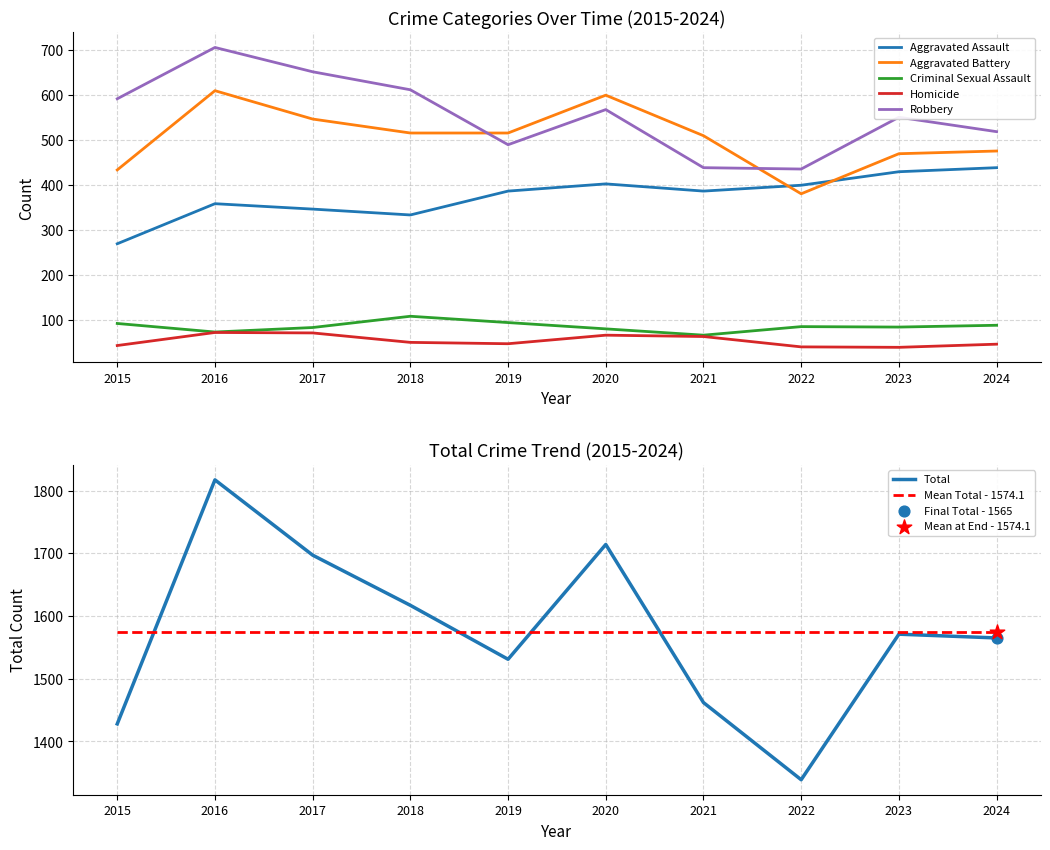

Which series has the largest total across all categories?

Total